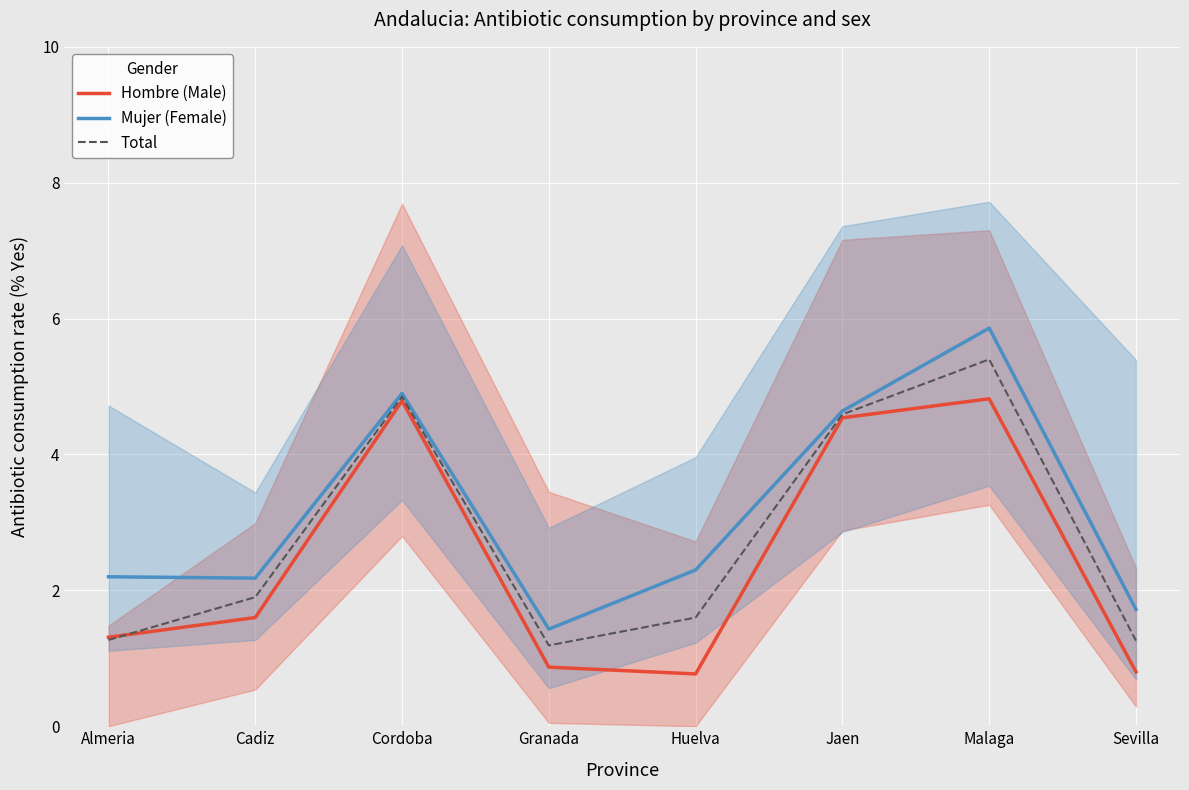

Reading left to right, list all the values displayed in this chart.

Hombre (Male): 1.3	1.6	4.8	0.9	0.8	4.5	4.8	0.8
Mujer (Female): 2.2	2.2	4.9	1.4	2.3	4.6	5.9	1.7
Total: 1.3	1.9	4.8	1.2	1.6	4.6	5.4	1.3